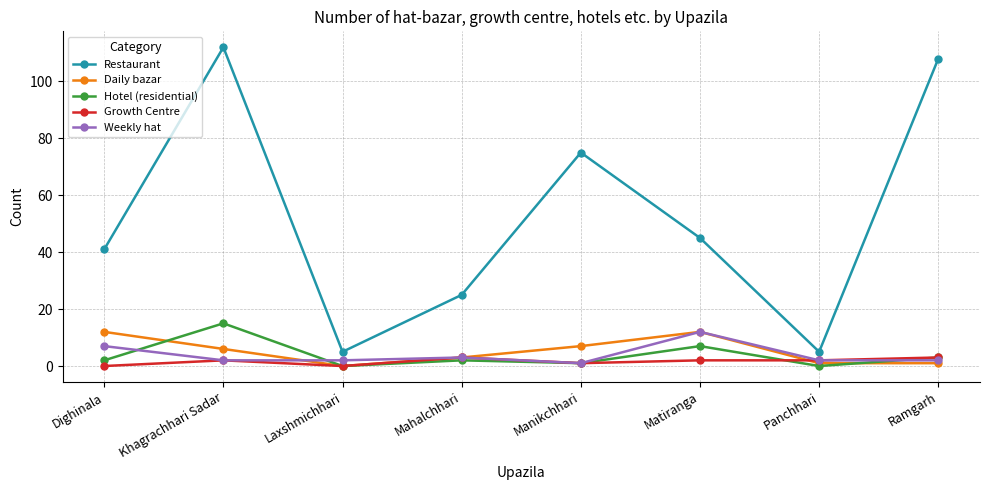

True or false: Restaurant has a value of 5 at Laxshmichhari.

True